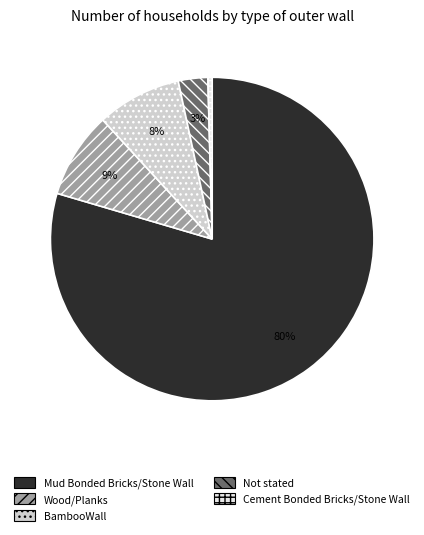

Is the sum of Cement Bonded Bricks/Stone Wall and Mud Bonded Bricks/Stone Wall greater than half?

Yes